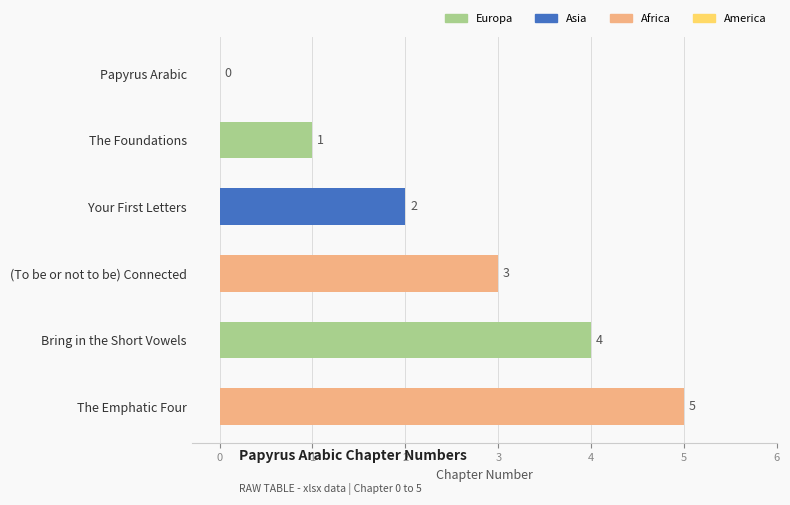

The value at (To be or not to be) Connected is 3. True or false?

True